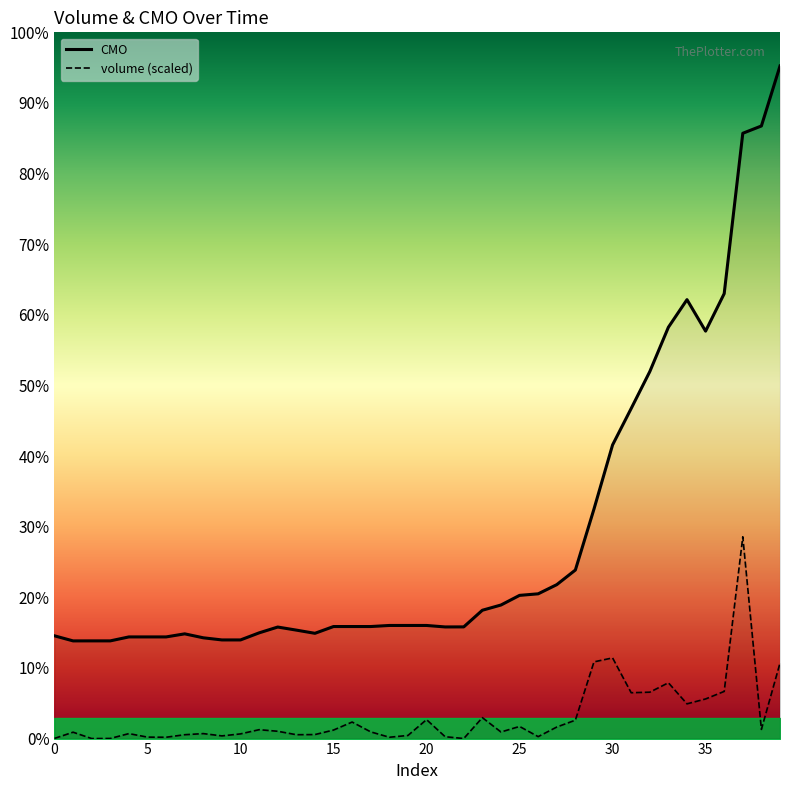

Count the number of categories in the chart.

40